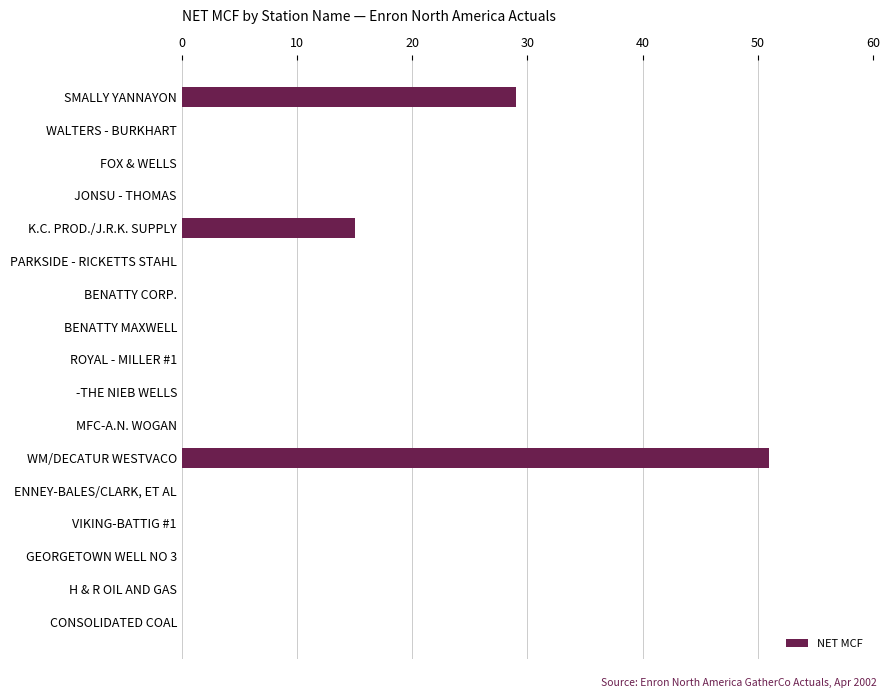

The value at BENATTY CORP. is 0. True or false?

True